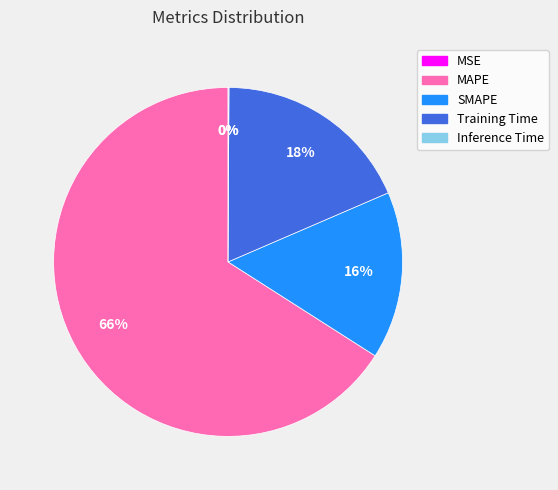

Which category accounts for the majority?

MAPE